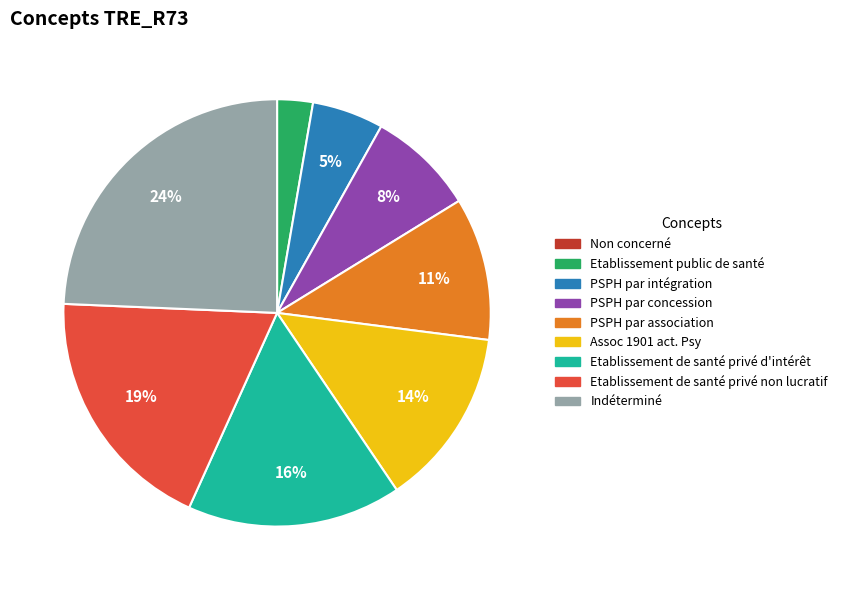

To the nearest percent, what portion does Indéterminé represent?

24%